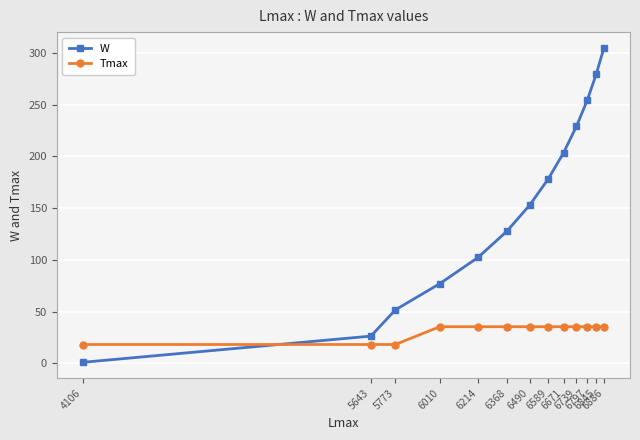

At 4106, list the series in order from smallest to largest.

W, Tmax